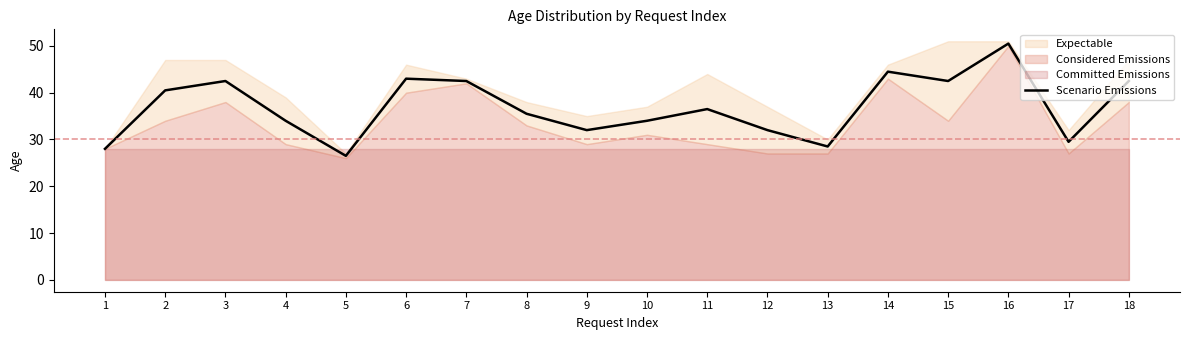

Rank the categories by value from highest to lowest.

16, 14, 6, 3, 7, 15, 18, 2, 11, 8, 4, 10, 9, 12, 17, 13, 1, 5